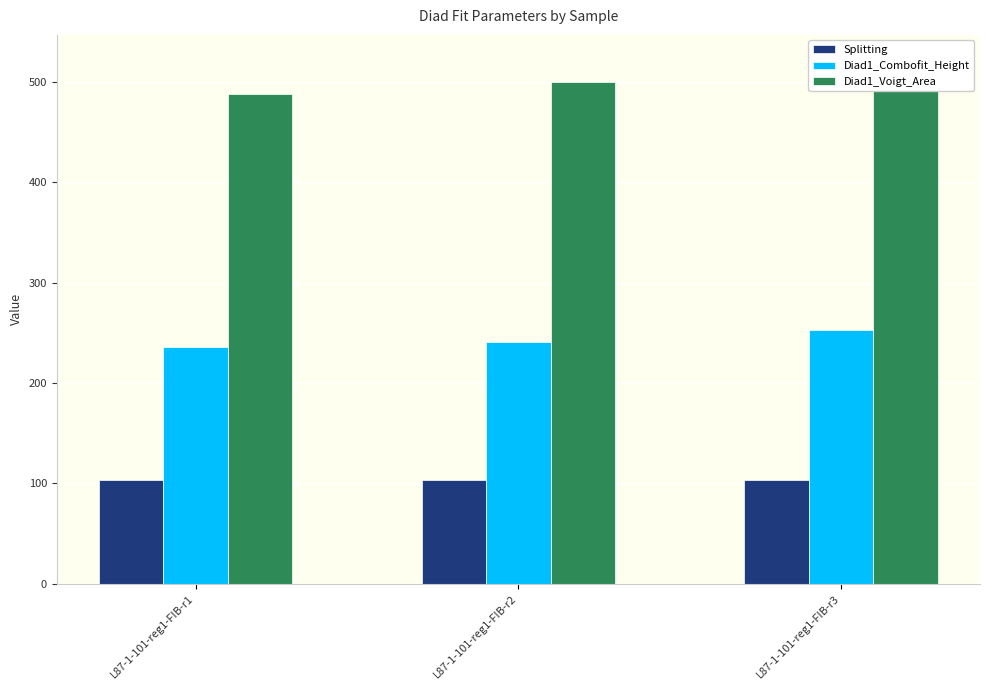

What is the value of the Splitting bar at the 1st from the left?

103.6